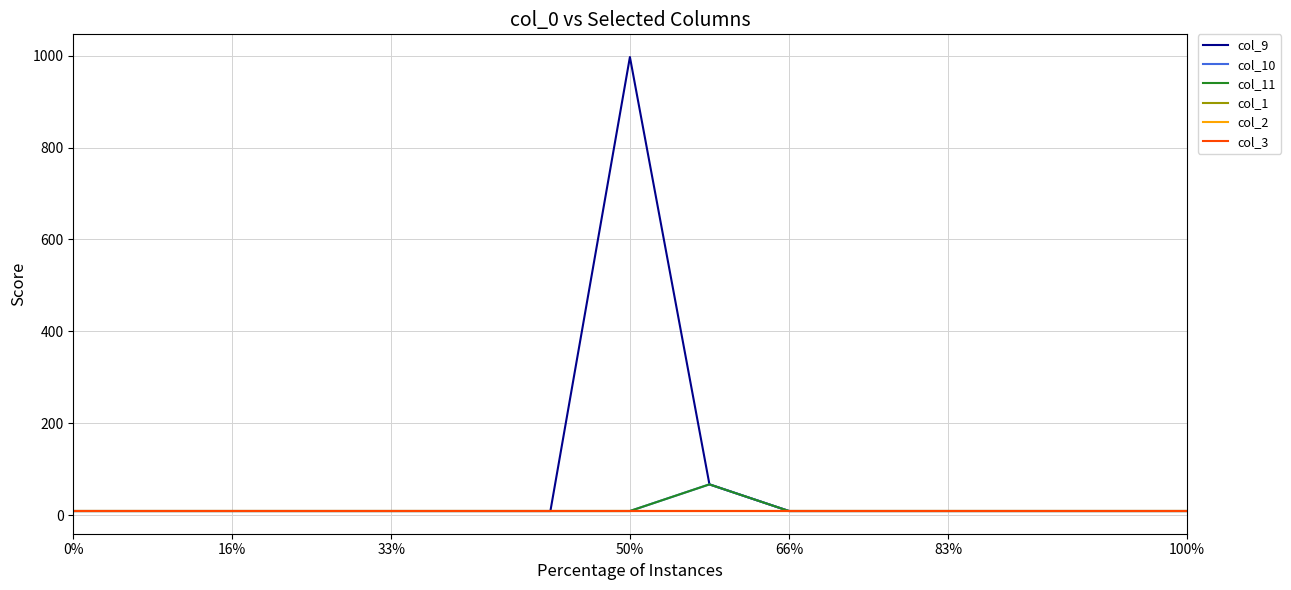

Is this an area chart (filled region under the line)?

No